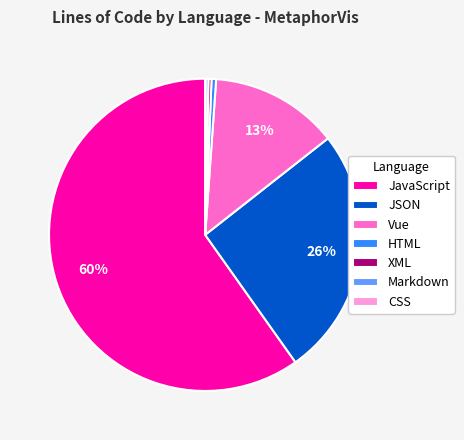

Is it true that Vue is 28% of the pie?

False